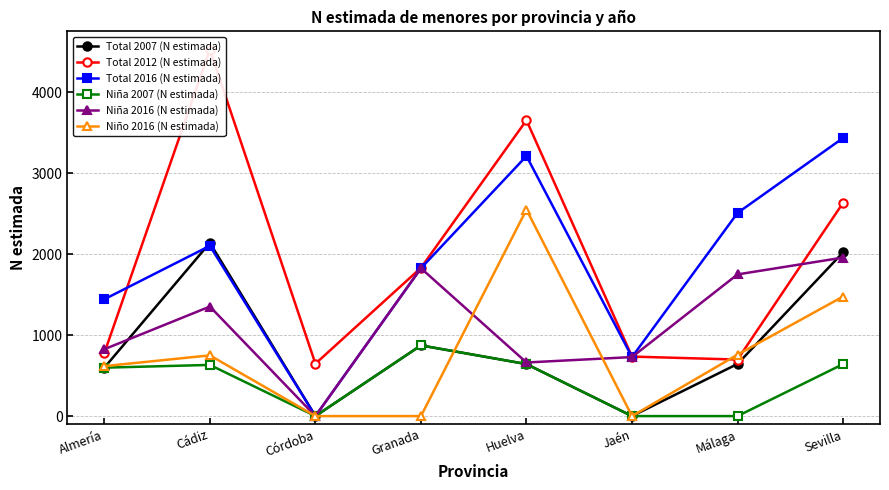

Reading right to left, list all the values displayed in this chart.

Total 2007 (N estimada): 2022	644	0	642	873	0	2140	598
Total 2012 (N estimada): 2634	698	735	3654	1831	647	4526	779
Total 2016 (N estimada): 3435	2509	729	3212	1826	0	2103	1443
Niña 2007 (N estimada): 642	0	0	642	873	0	632	598
Niña 2016 (N estimada): 1958	1750	729	662	1826	0	1353	826
Niño 2016 (N estimada): 1477	759	0	2550	0	0	750	617